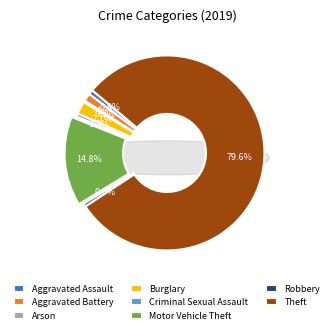

What is the majority slice?

Theft